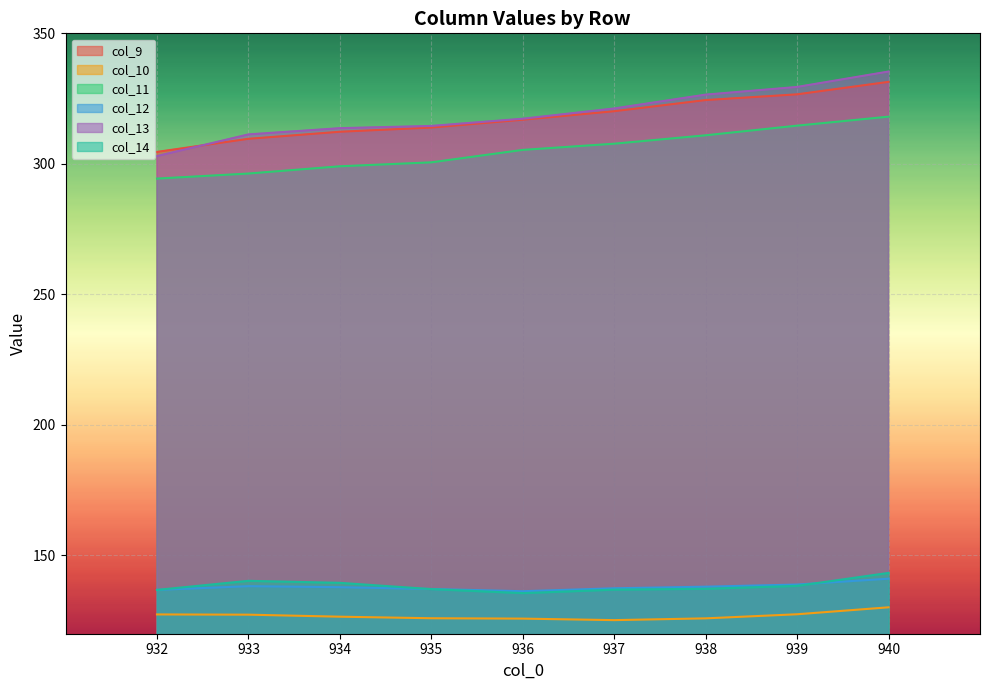

How many values in the col_13 series exceed 317?

5